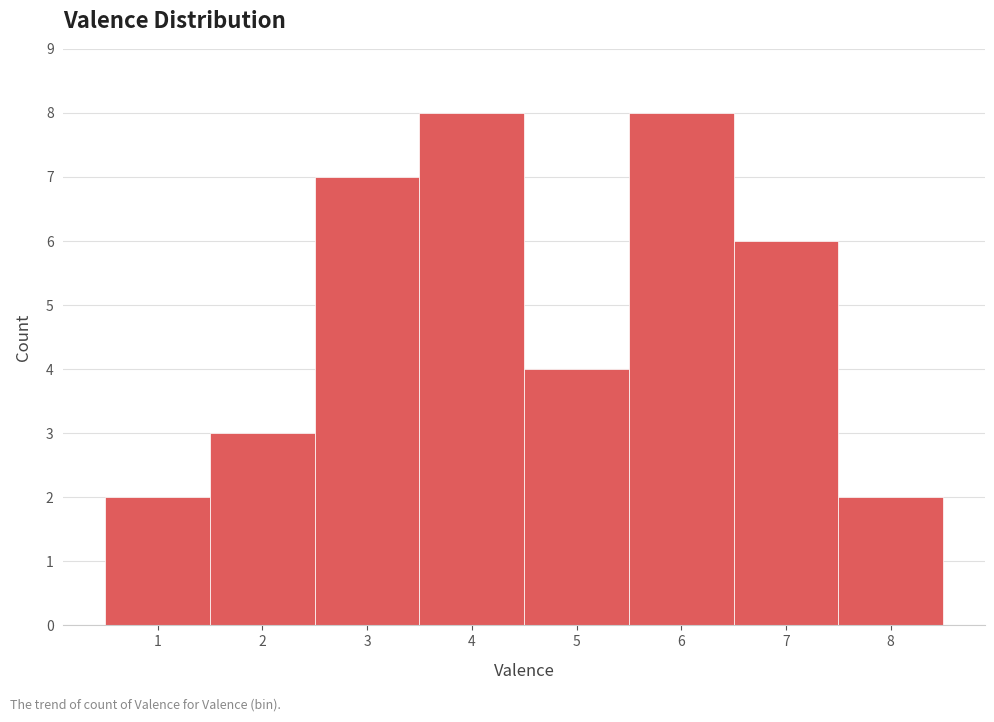

How tall is the bar that spans 1.5 to 2.5 on the x-axis? The values are not printed on the chart, so give them approximately, as read against the axis.

3